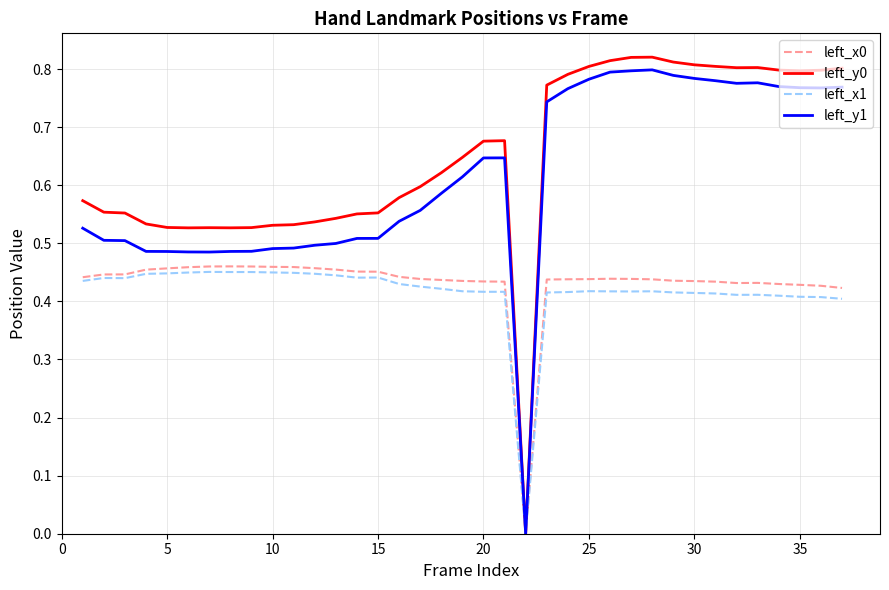

Which series has the widest spread of values?

left_y0